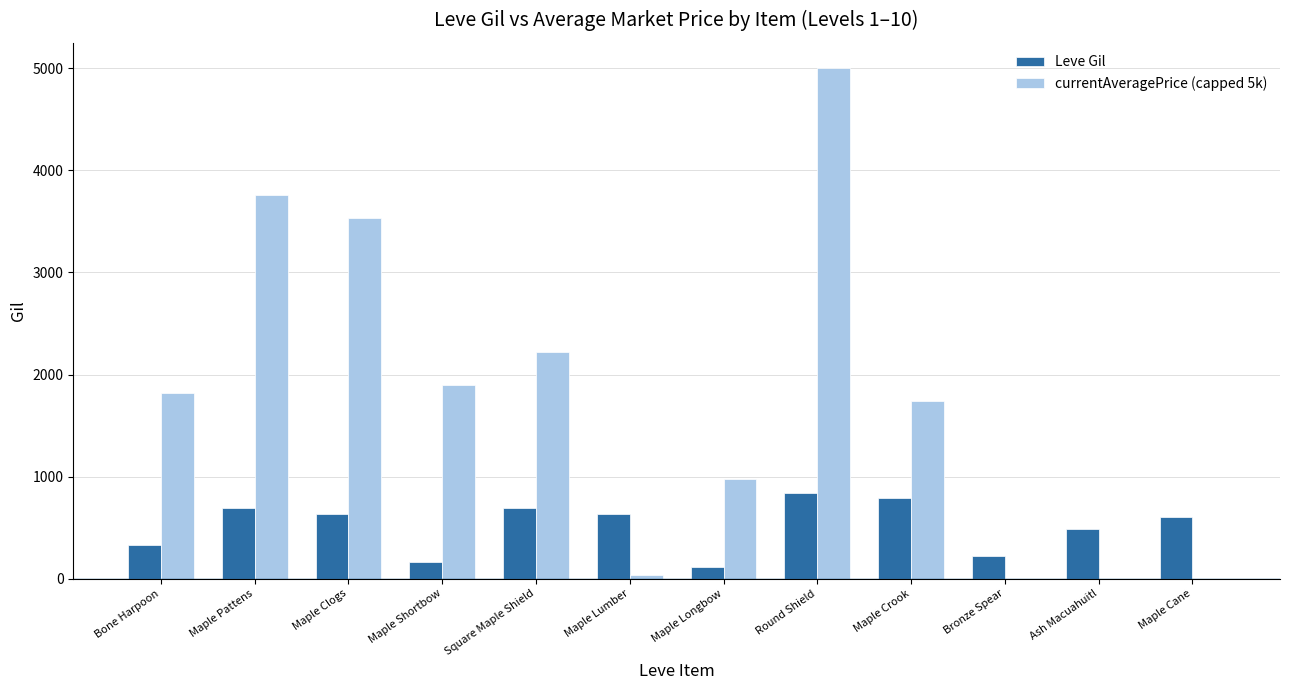

The value of currentAveragePrice (capped 5k) at Ash Macuahuitl is 0. True or false?

True